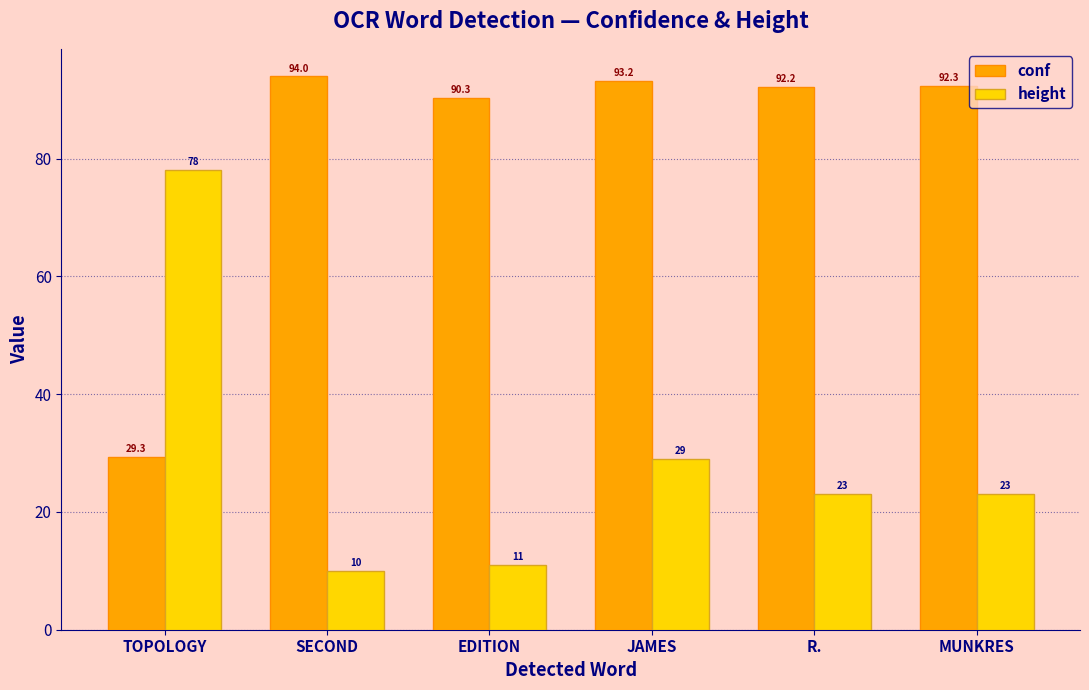

At which category is the sum across all series the highest?

JAMES